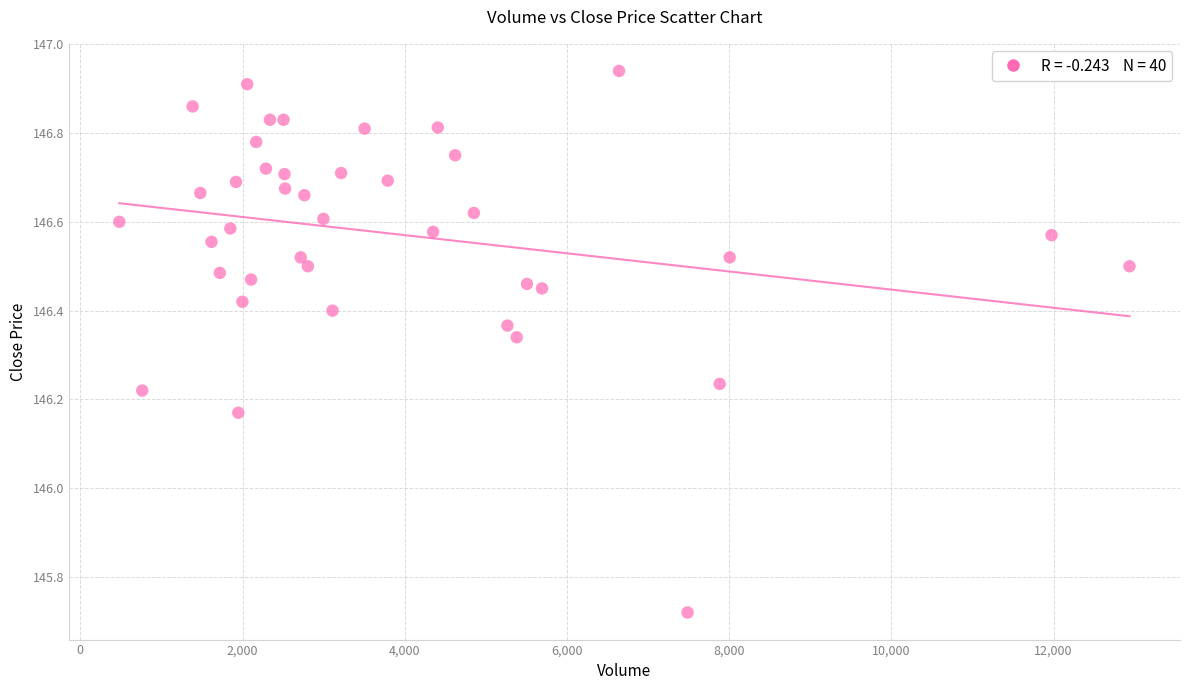

What is the range of Y values (max minus min)?

1.2